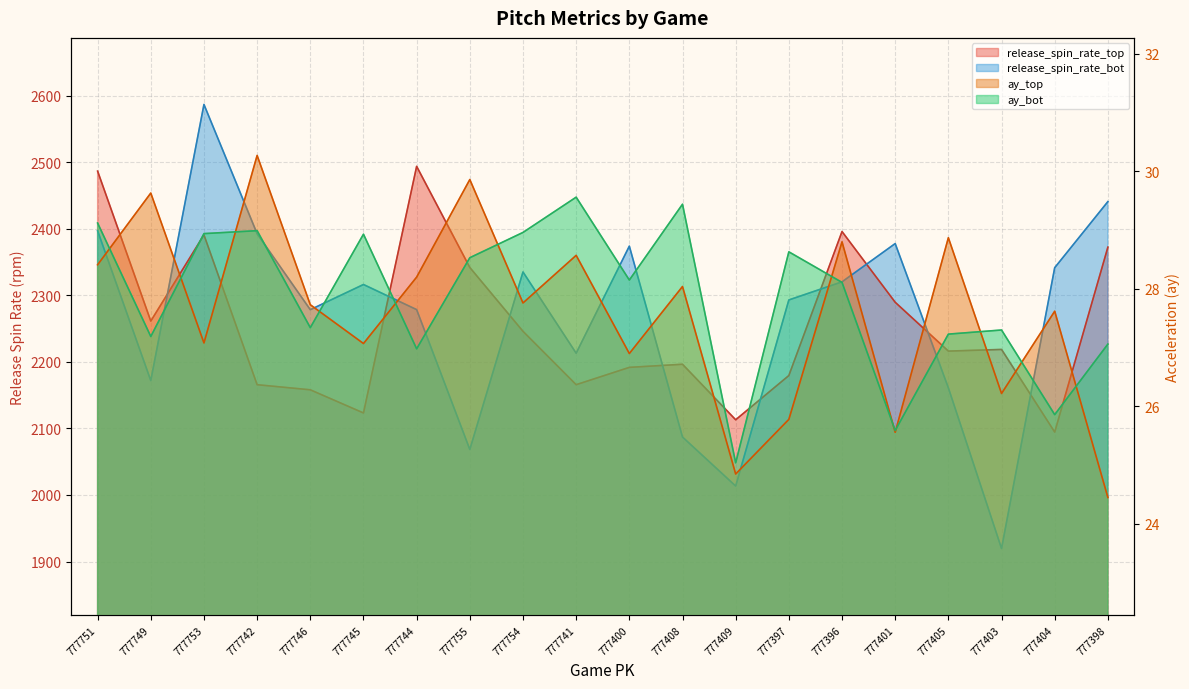

The value of ay_bot at 777396 is 40.8. True or false?

False